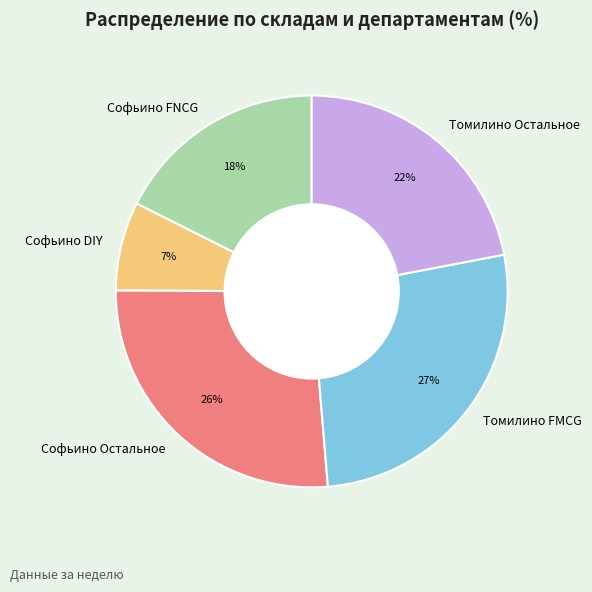

The Софьино FNCG slice represents 29% of the pie. True or false?

False